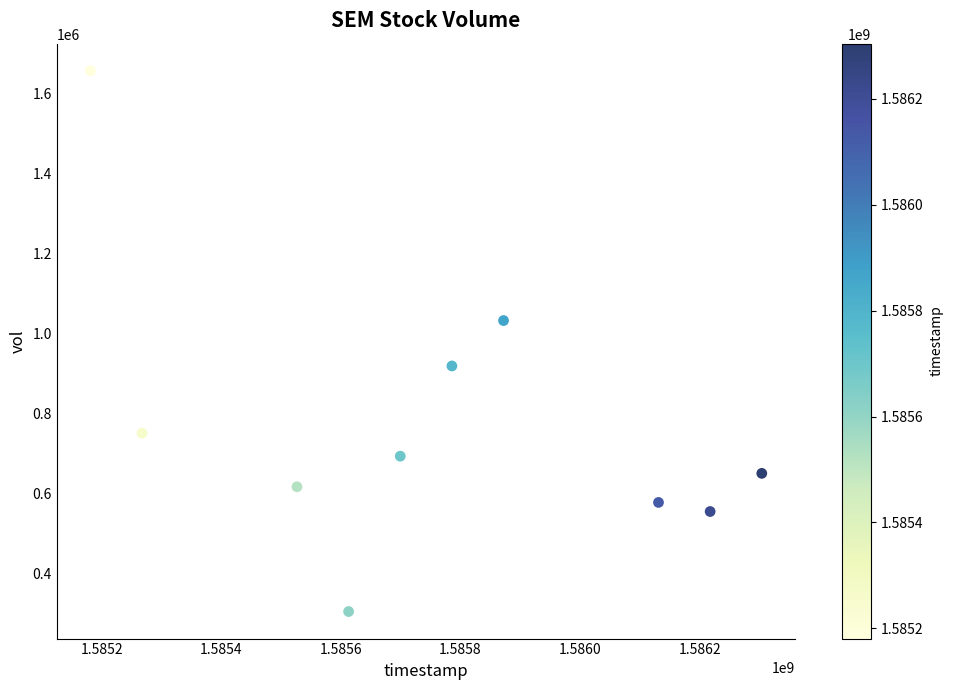

What is the range of Y values (max minus min)?

1352700